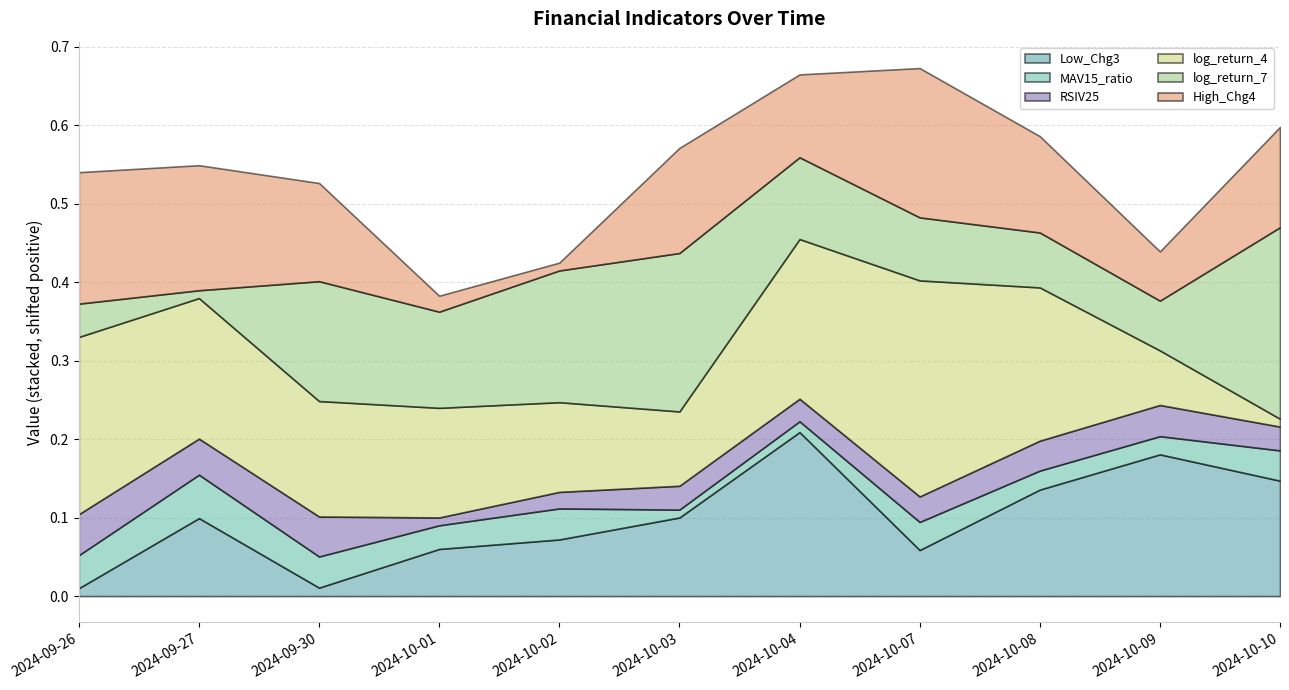

Count the number of categories in the chart.

11